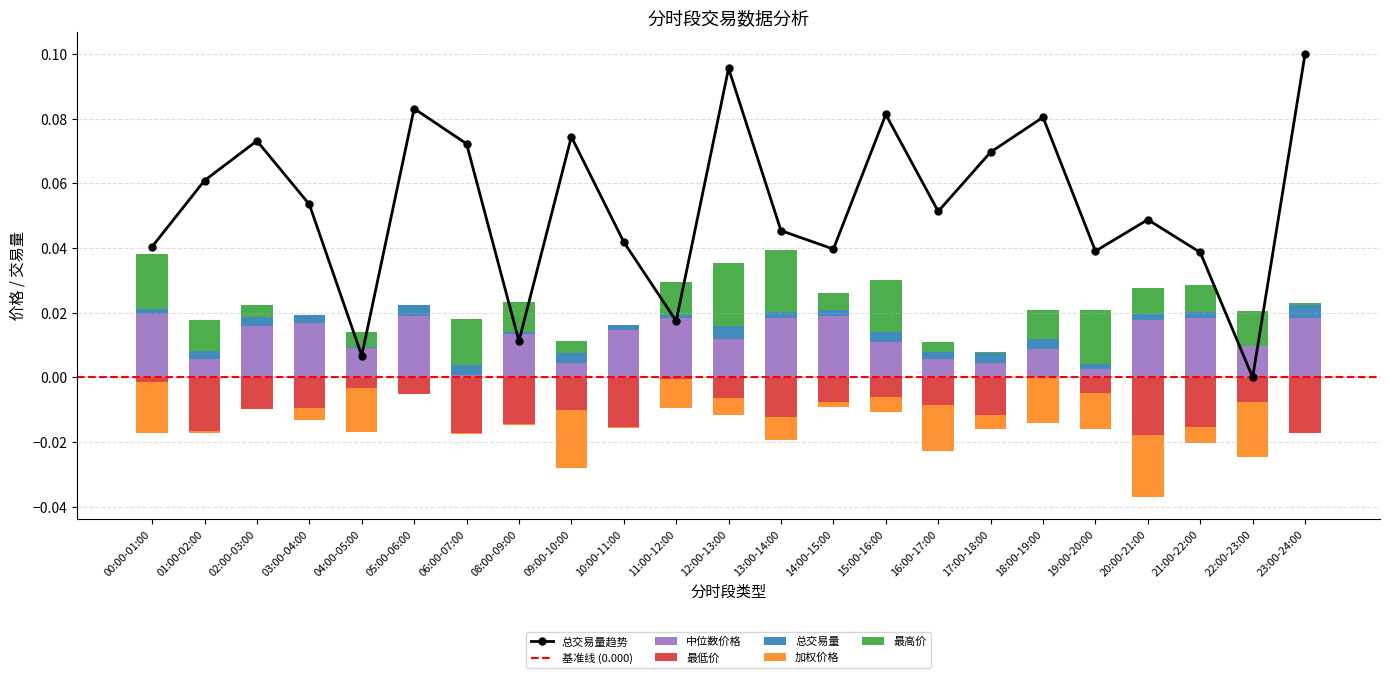

What is the sum of all 最低价 values?

-0.2